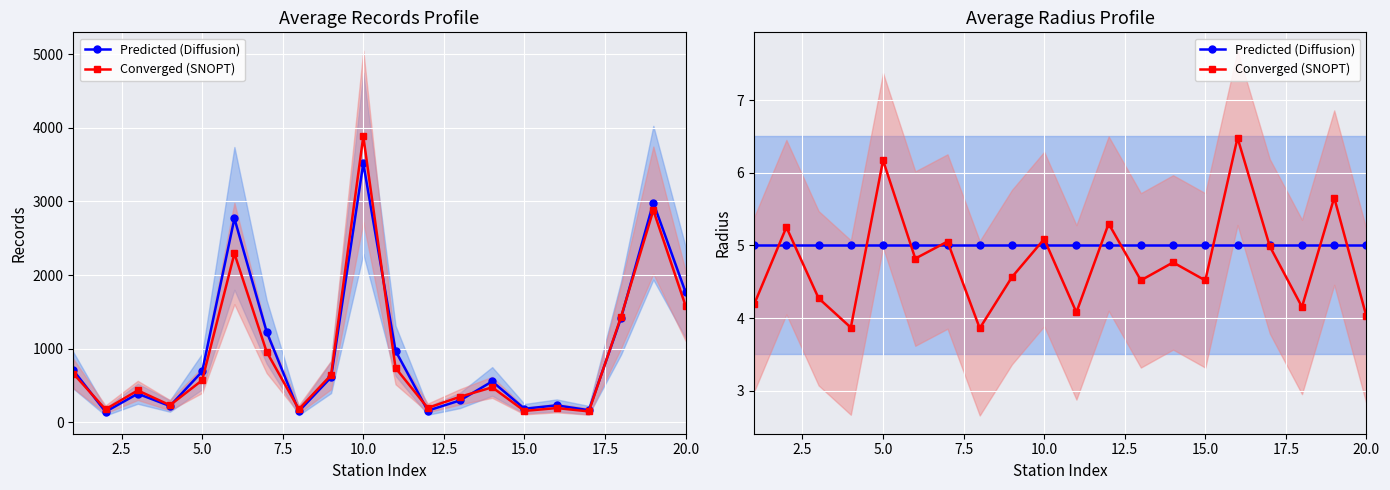

Which series has the largest total across all categories?

Predicted (Diffusion)